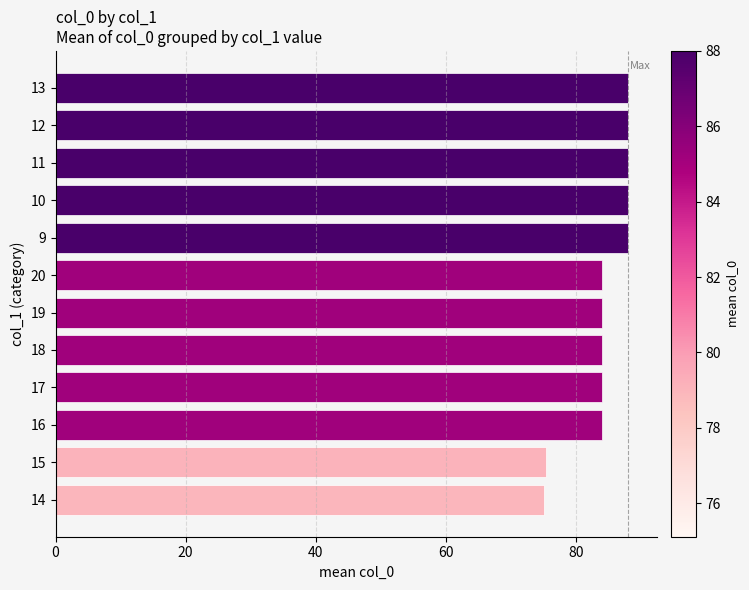

Between 20 and 10, which is larger?

10